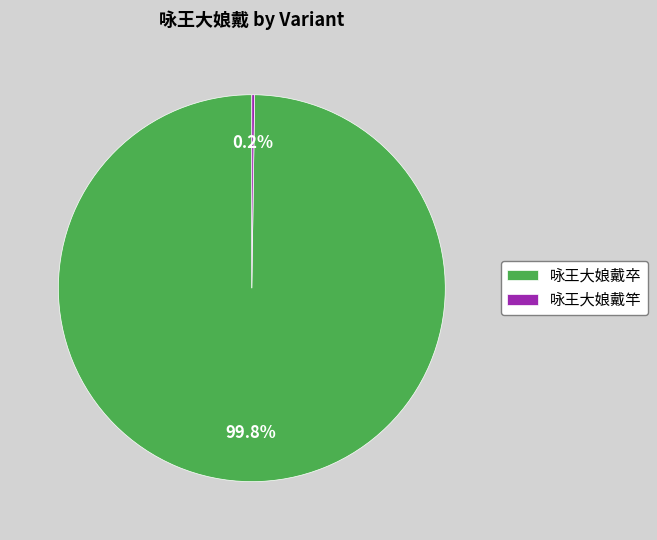

To the nearest percent, what percentage of the pie is 咏王大娘戴卒?

100%